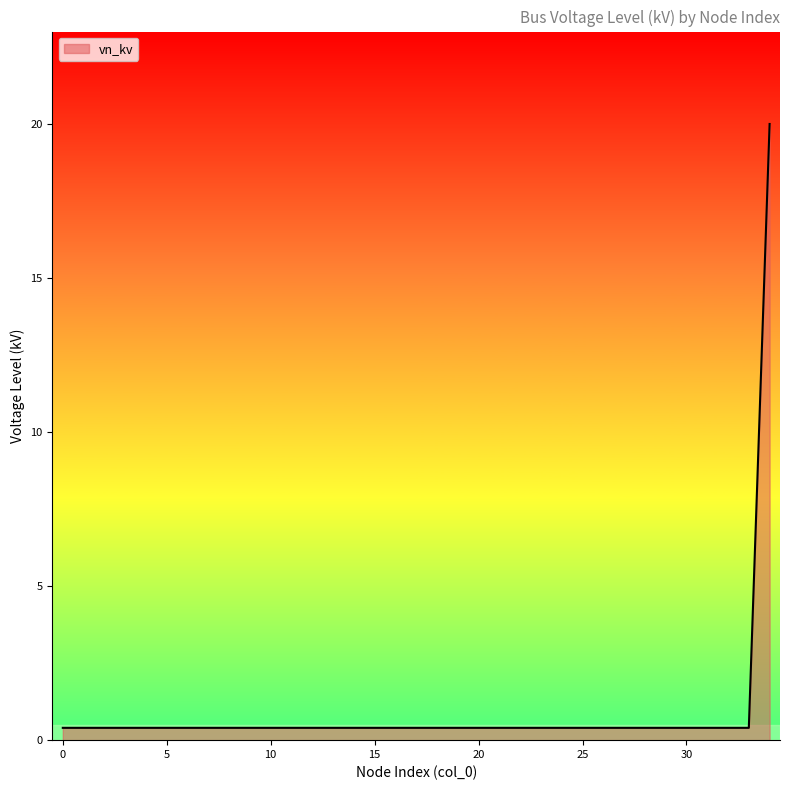

What is the greatest value displayed?

20.0